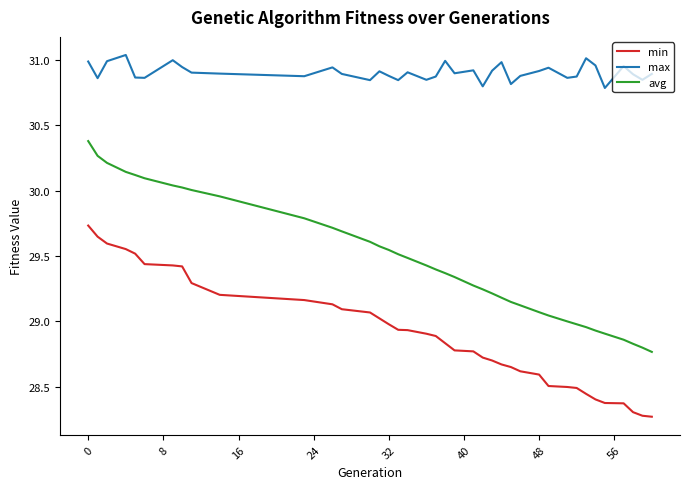

What is the difference between the maximum and minimum values in the min series?

1.5